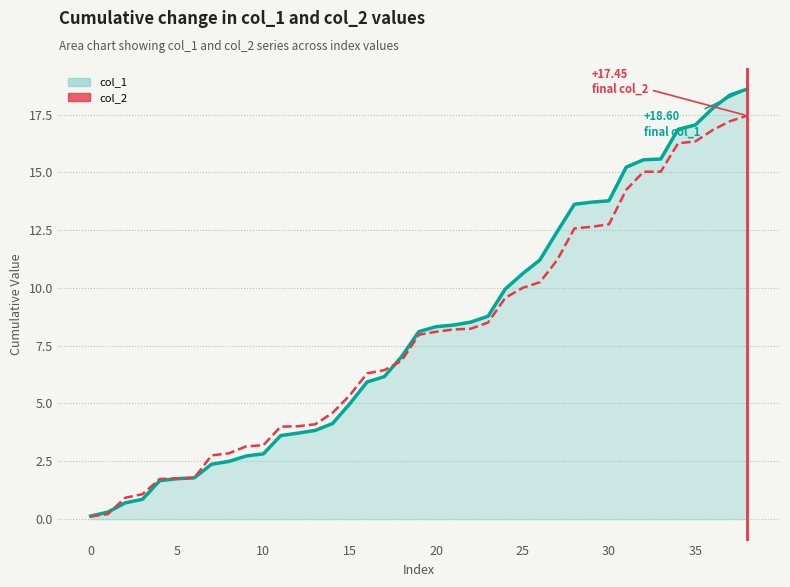

Reading left to right, transcribe all the data shown in this chart.

col_1 line: 0.1	0.3	0.7	0.9	1.7	1.7	1.8	2.4	2.5	2.7	2.8	3.6	3.7	3.8	4.1	5.0	5.9	6.2	7.0	8.1	8.3	8.4	8.5	8.8	10.0	10.6	11.2	12.4	13.6	13.7	13.8	15.2	15.5	15.6	16.9	17.0	17.8	18.3	18.6
col_2: 0.1	0.2	0.9	1.1	1.7	1.8	1.8	2.8	2.8	3.1	3.2	4.0	4.0	4.1	4.6	5.4	6.3	6.4	6.8	8.0	8.1	8.2	8.2	8.5	9.6	10.0	10.2	11.2	12.6	12.6	12.8	14.2	15.0	15.0	16.3	16.3	16.8	17.2	17.4